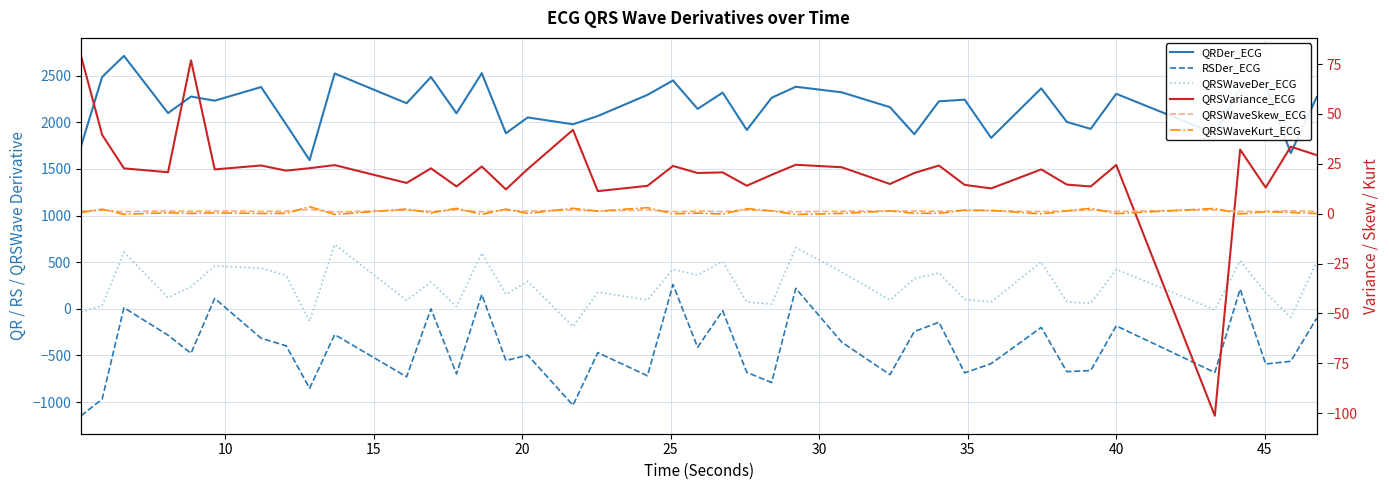

What is the smallest value displayed?

-1146.4